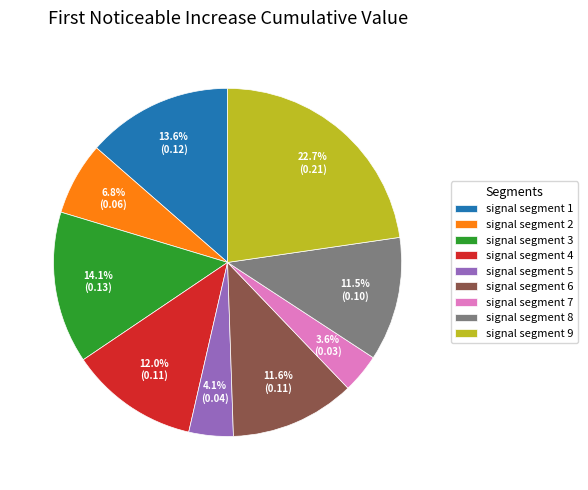

How many slices are in this pie chart?

9